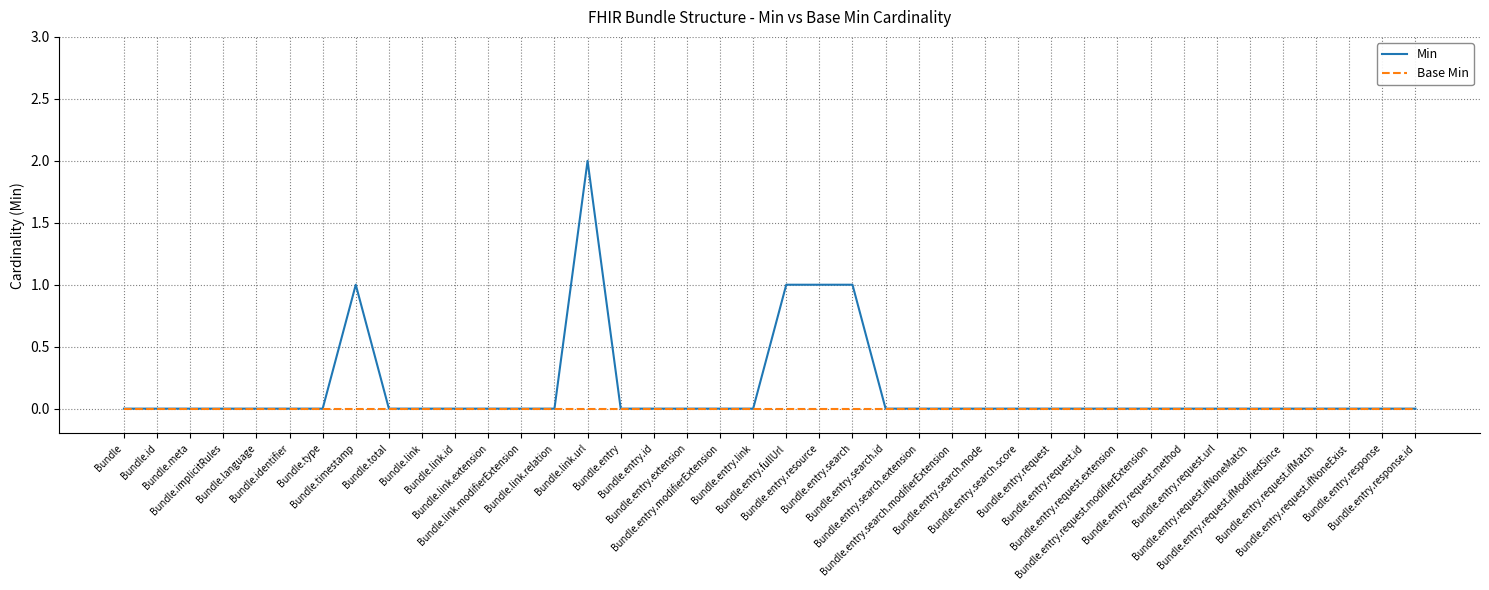

Which series has the largest range (max minus min)?

Min